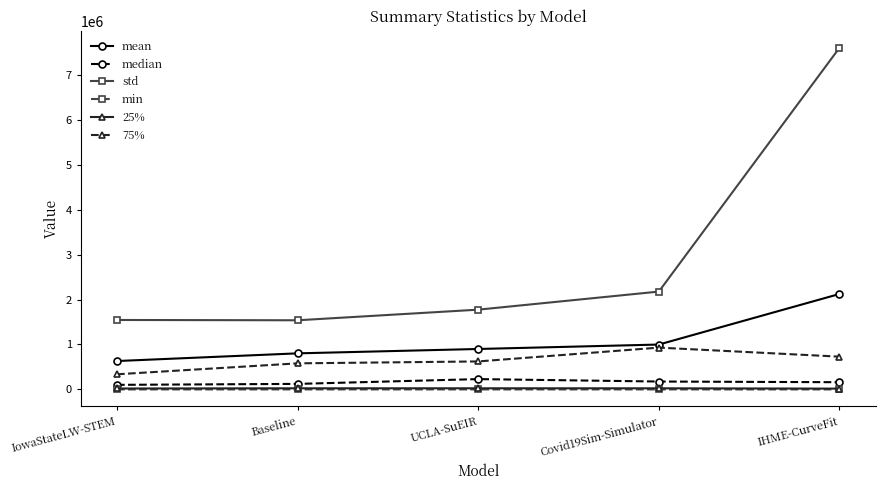

Which series has the largest range (max minus min)?

std